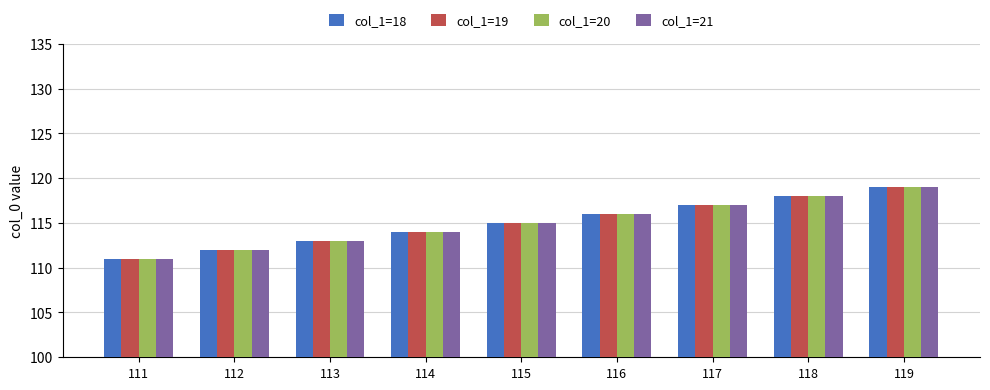

The value of col_1=20 at 113 is 113. True or false?

True